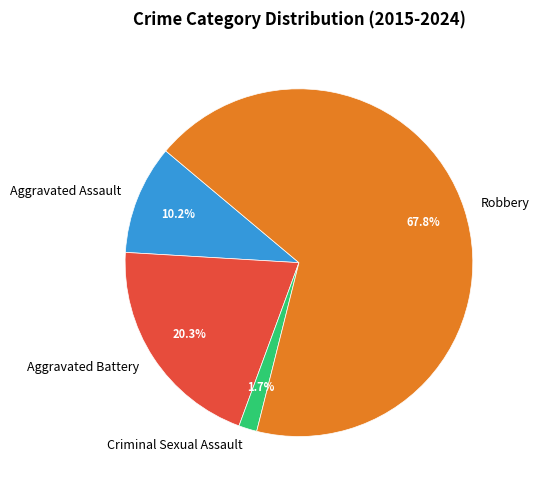

Which has a higher value, Robbery or Criminal Sexual Assault?

Robbery